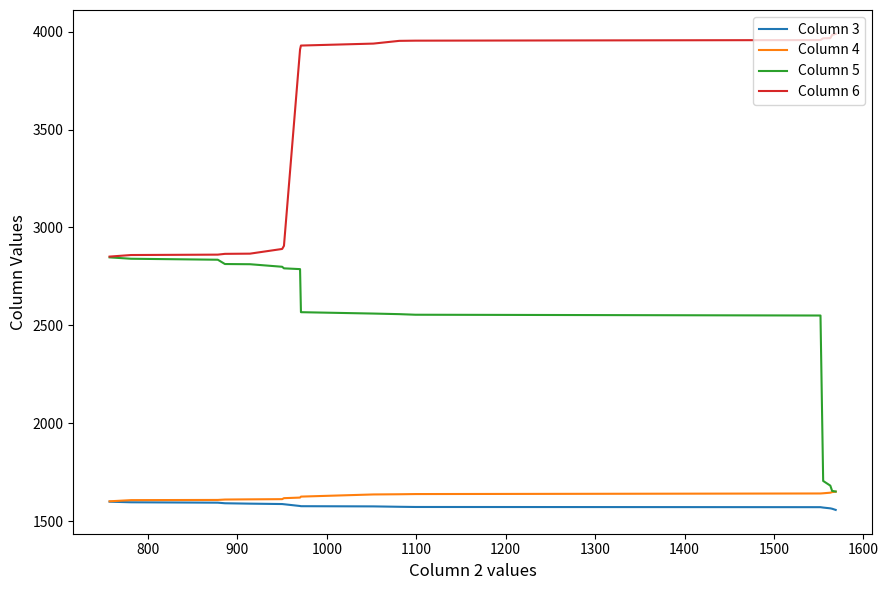

Which series has the widest spread of values?

Column 5